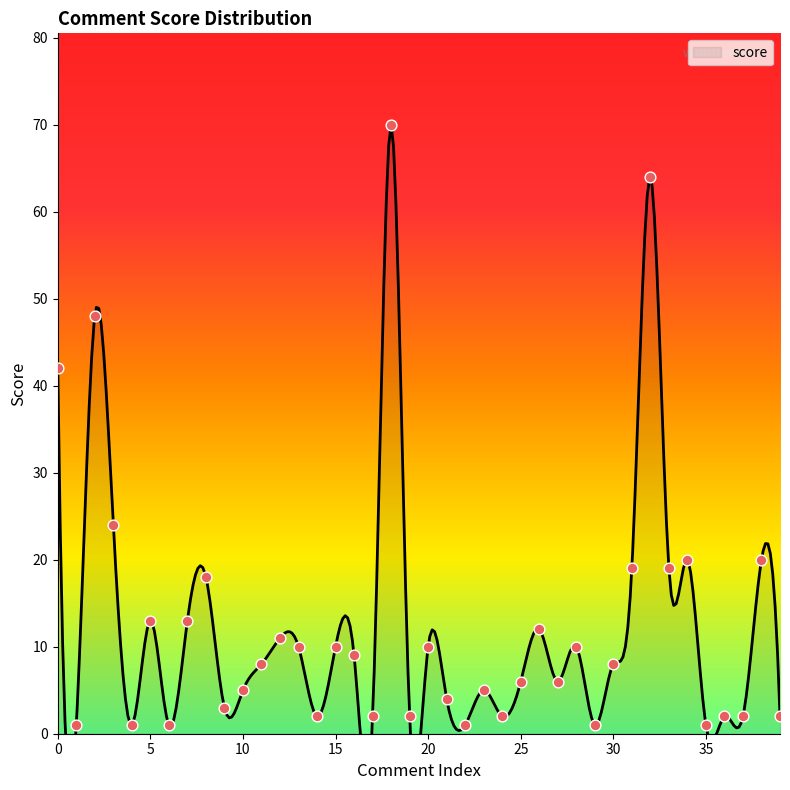

What is the change in value from 0 to 23?

-37